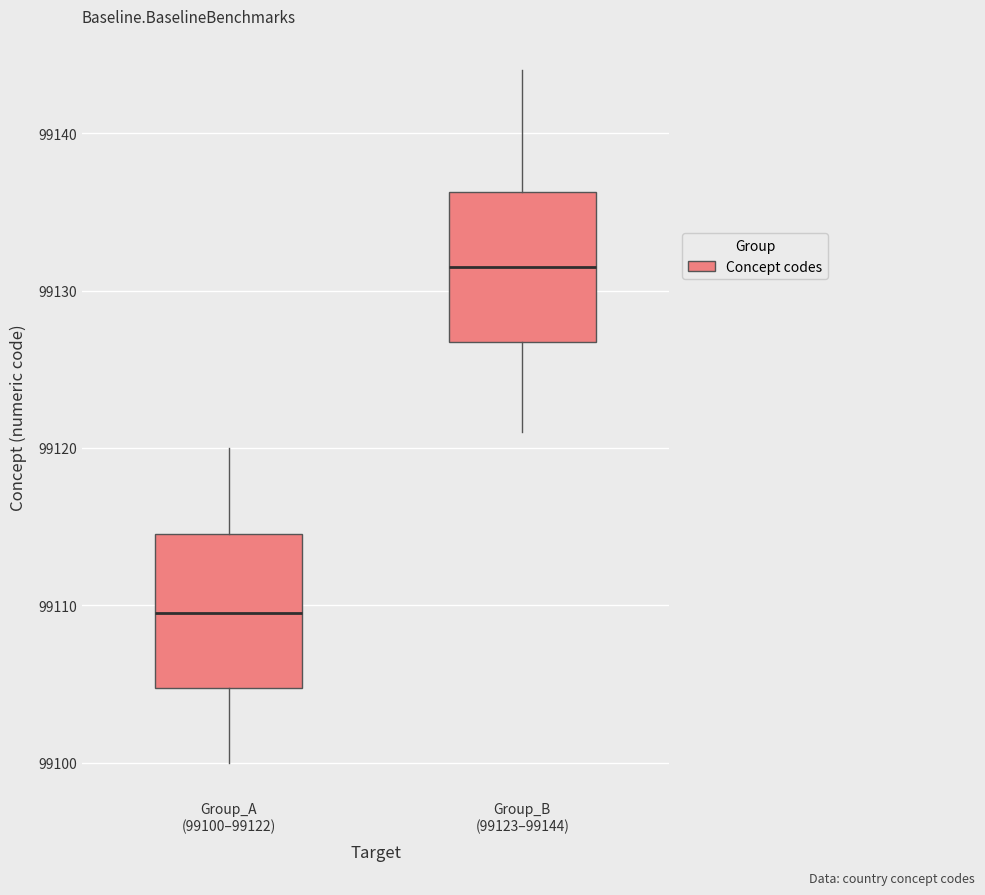

Reading left to right, transcribe this box plot: for each box, give where its median line is, the range the box spans, and where its two whiskers end, as read against the y-axis. The values are not printed on the chart, so give them approximately, as read against the axis.

Group_A (99100–99122): median 99110, box 99105 to 99115, whiskers 99100 to 99120
Group_B (99123–99144): median 99132, box 99127 to 99136, whiskers 99121 to 99144